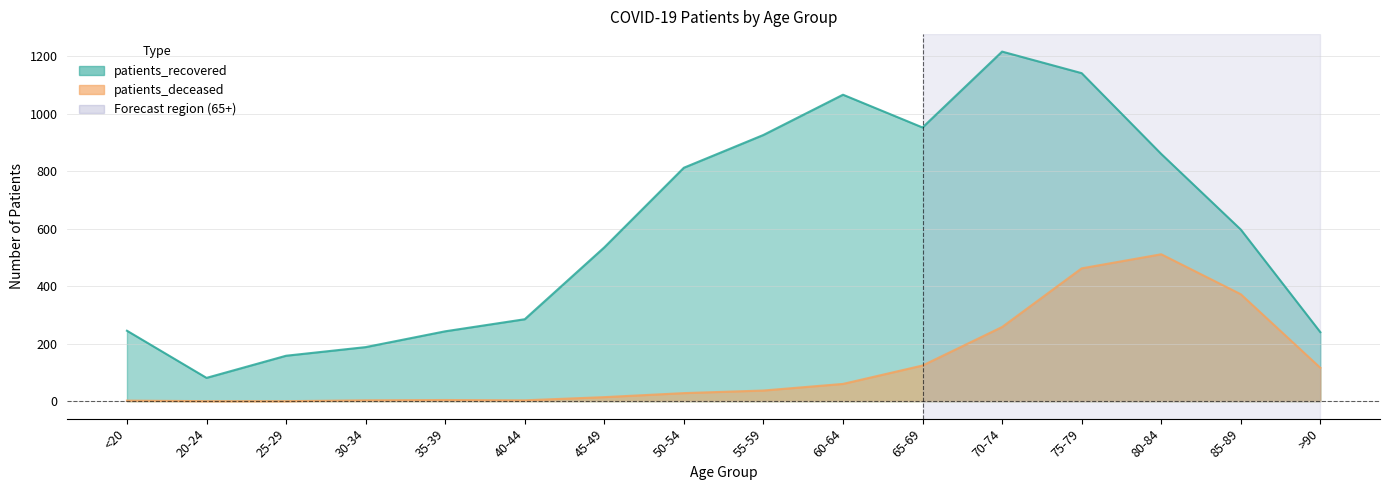

What is the difference between the highest and lowest values at 80-84?

349